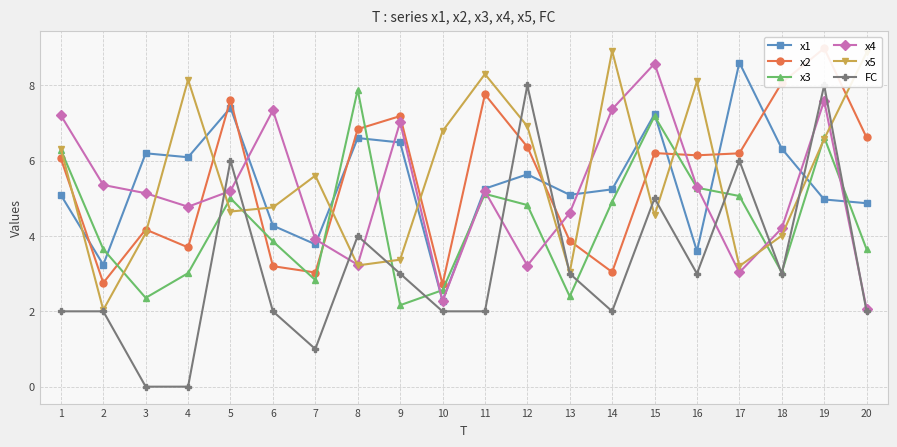

How many FC values are between 2 and 5?

13